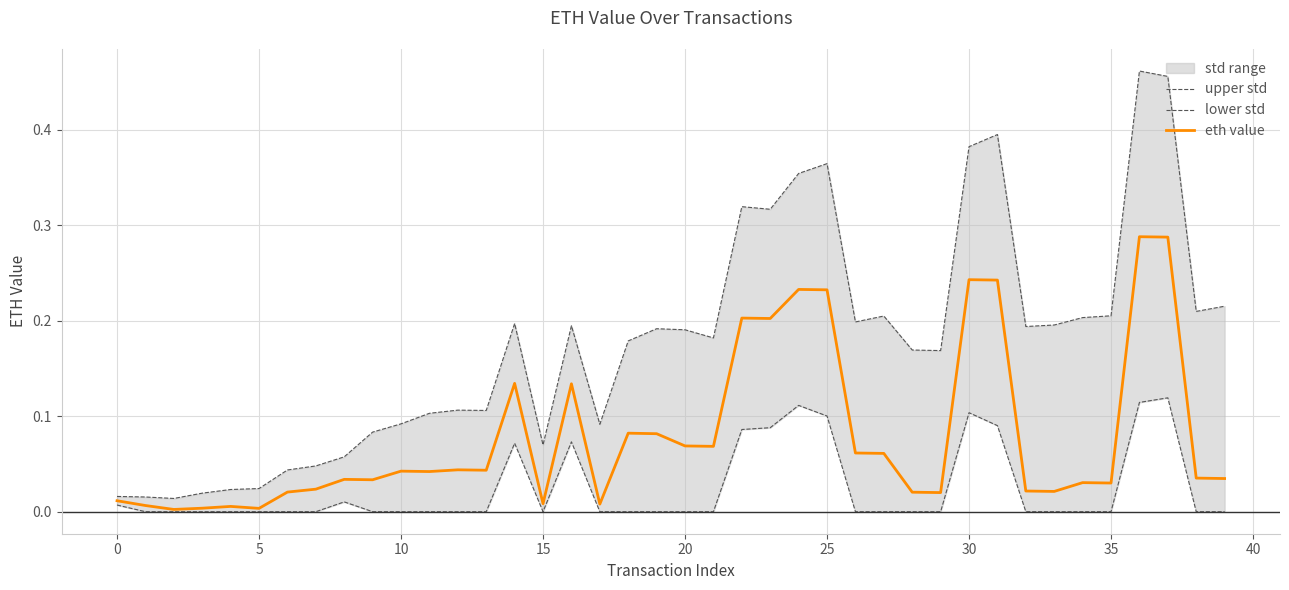

Rank the series at 26 from lowest to highest value.

lower std, eth value, upper std